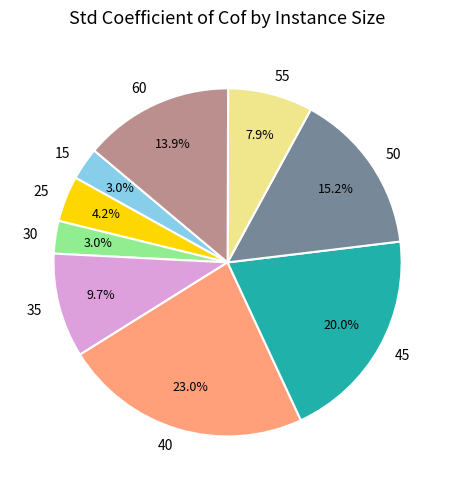

Combined, what portion of the pie is 25 and 35?

13.9%